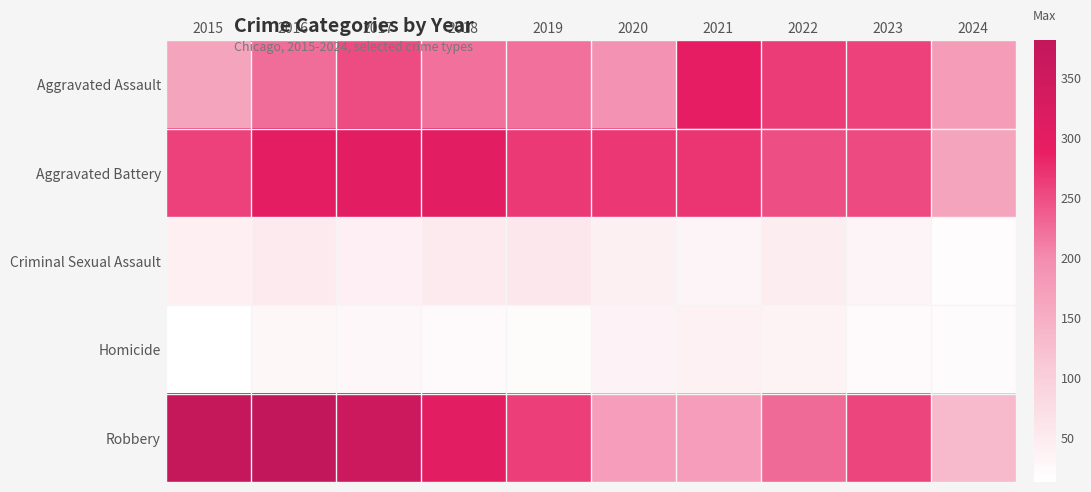

At which category does the chart reach its peak across all series?

2016